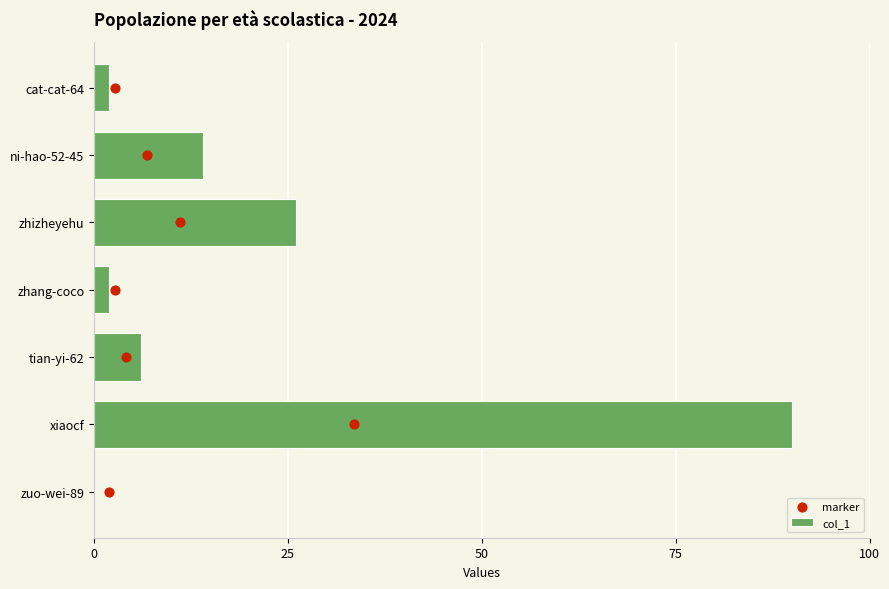

The col_1 series shows 2 at cat-cat-64. True or false?

True